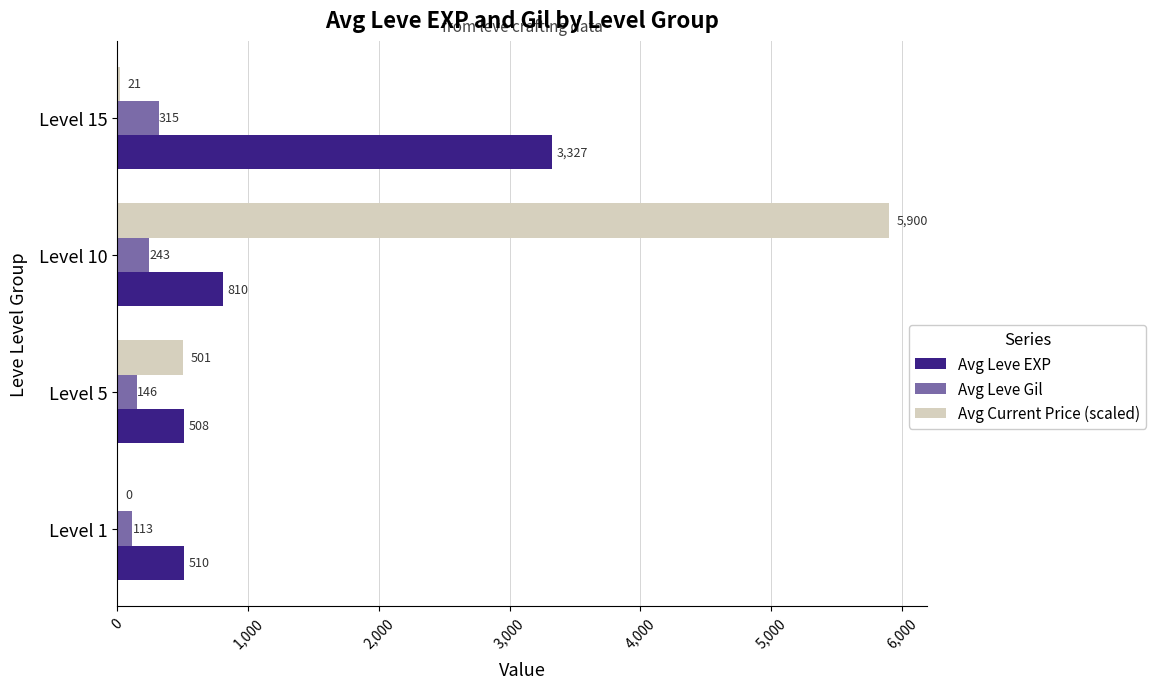

The value of Avg Leve EXP at Level 1 is 226.4. True or false?

False